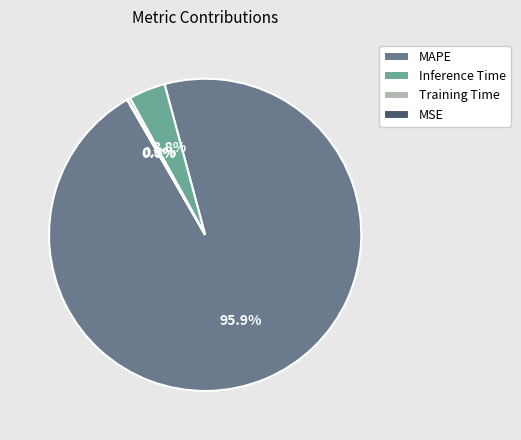

What is the largest slice in the pie chart?

MAPE